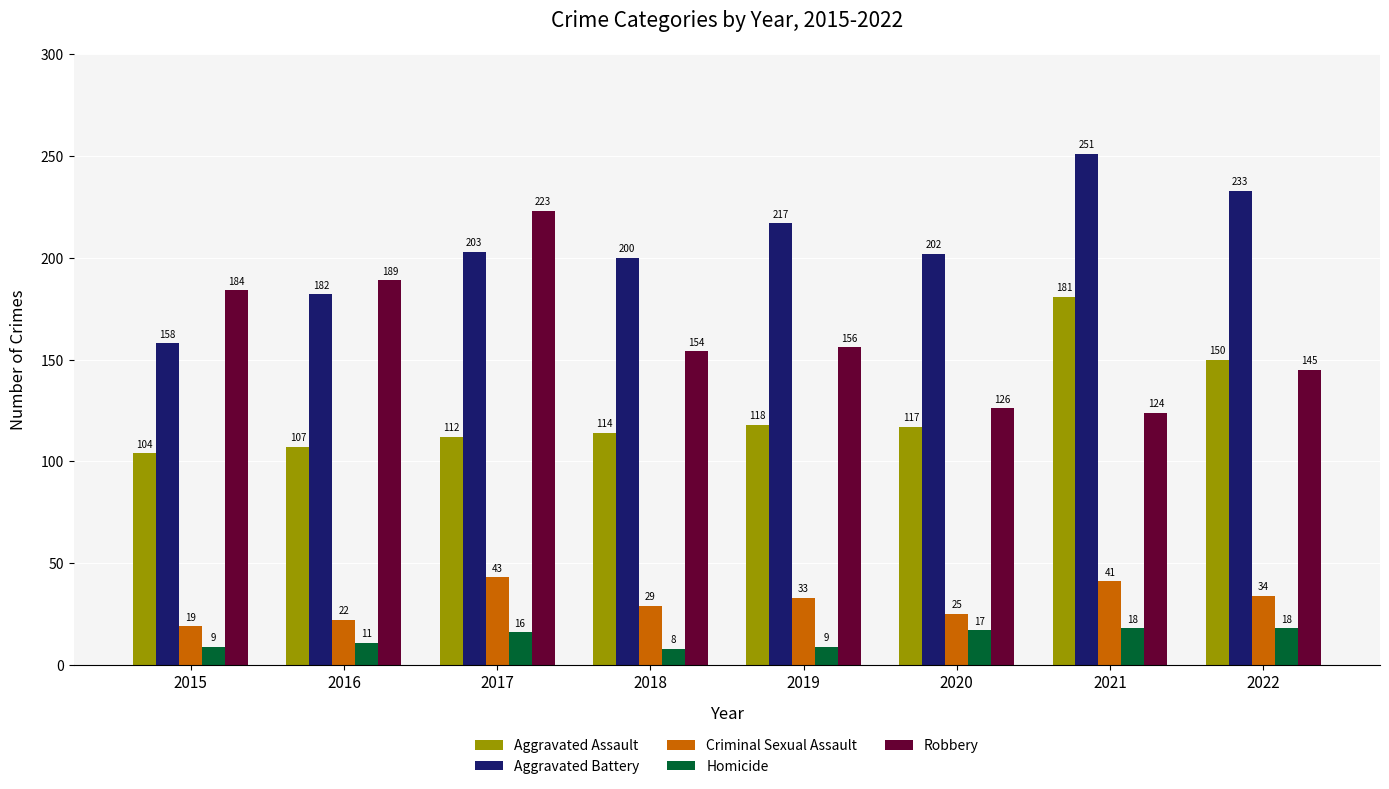

What are all the series names shown in the legend?

Aggravated Assault, Aggravated Battery, Criminal Sexual Assault, Homicide, Robbery